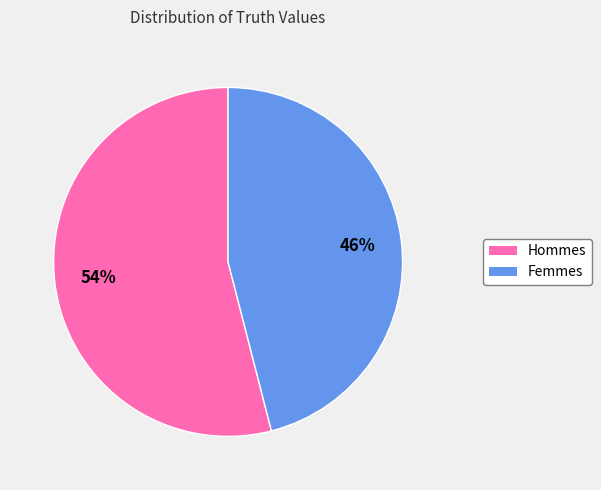

Is there any slice that represents more than half of the pie?

Yes